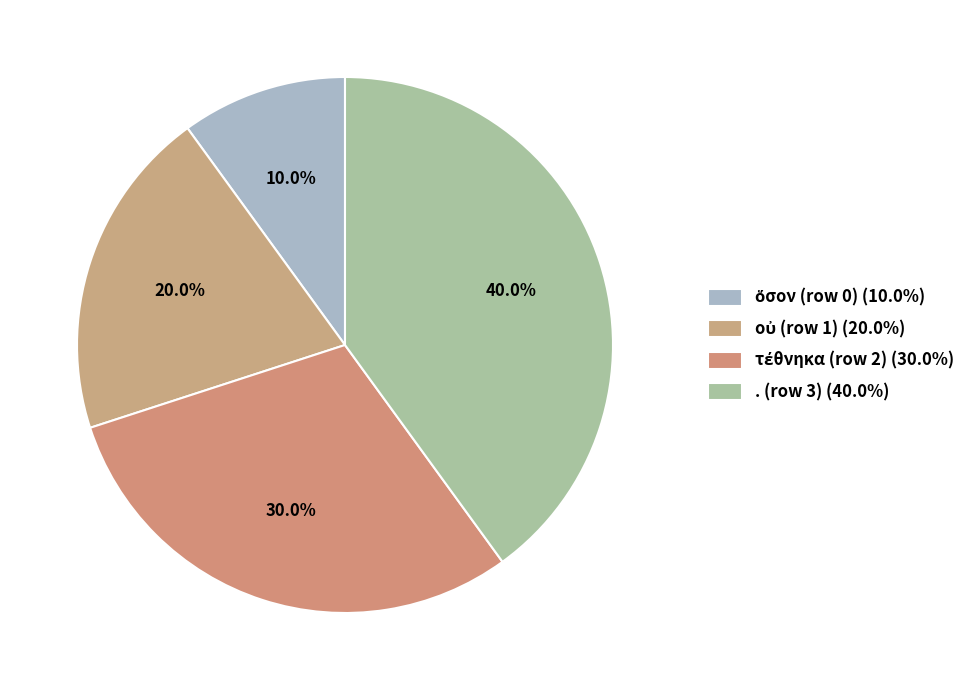

How many segments does this pie chart have?

4